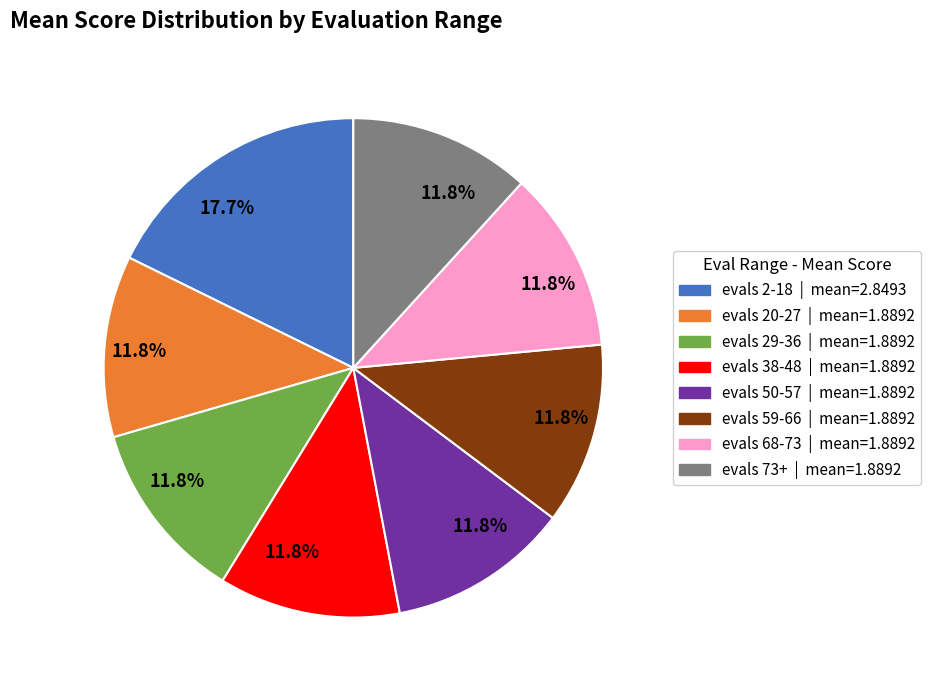

Does any single category account for the majority?

No